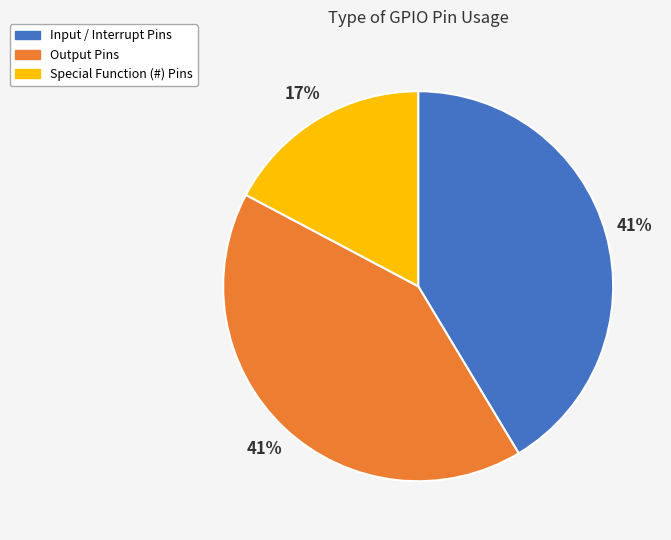

Does any single category account for the majority?

No